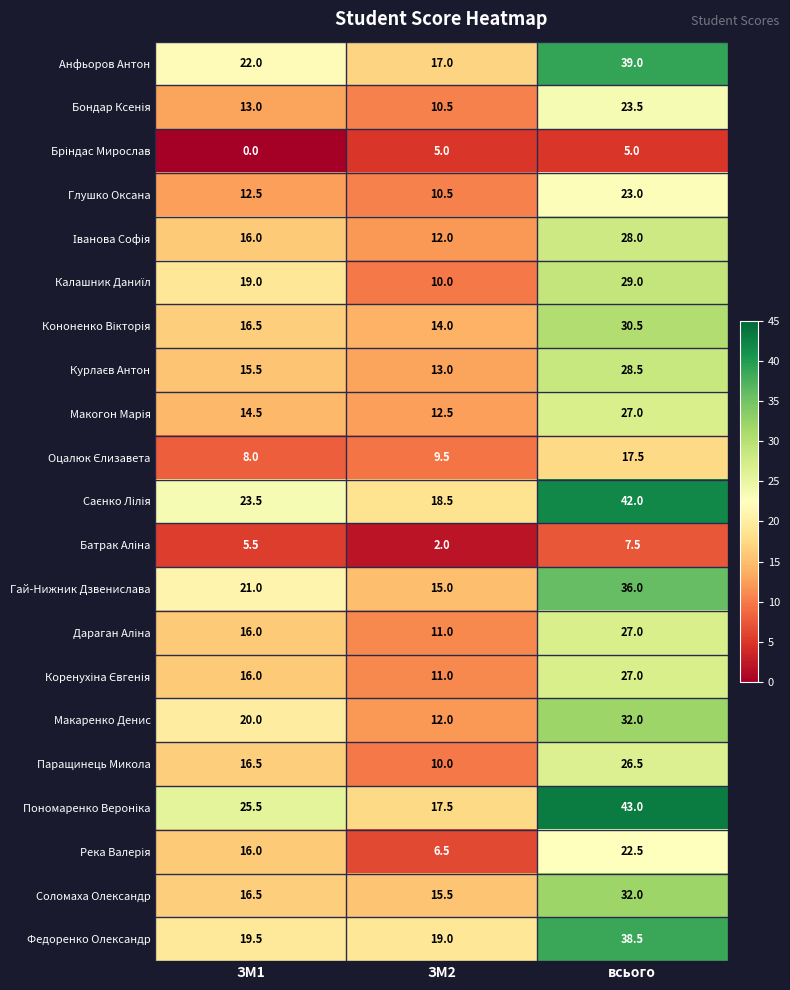

What is the total value across all series at ЗМ1?

333.0